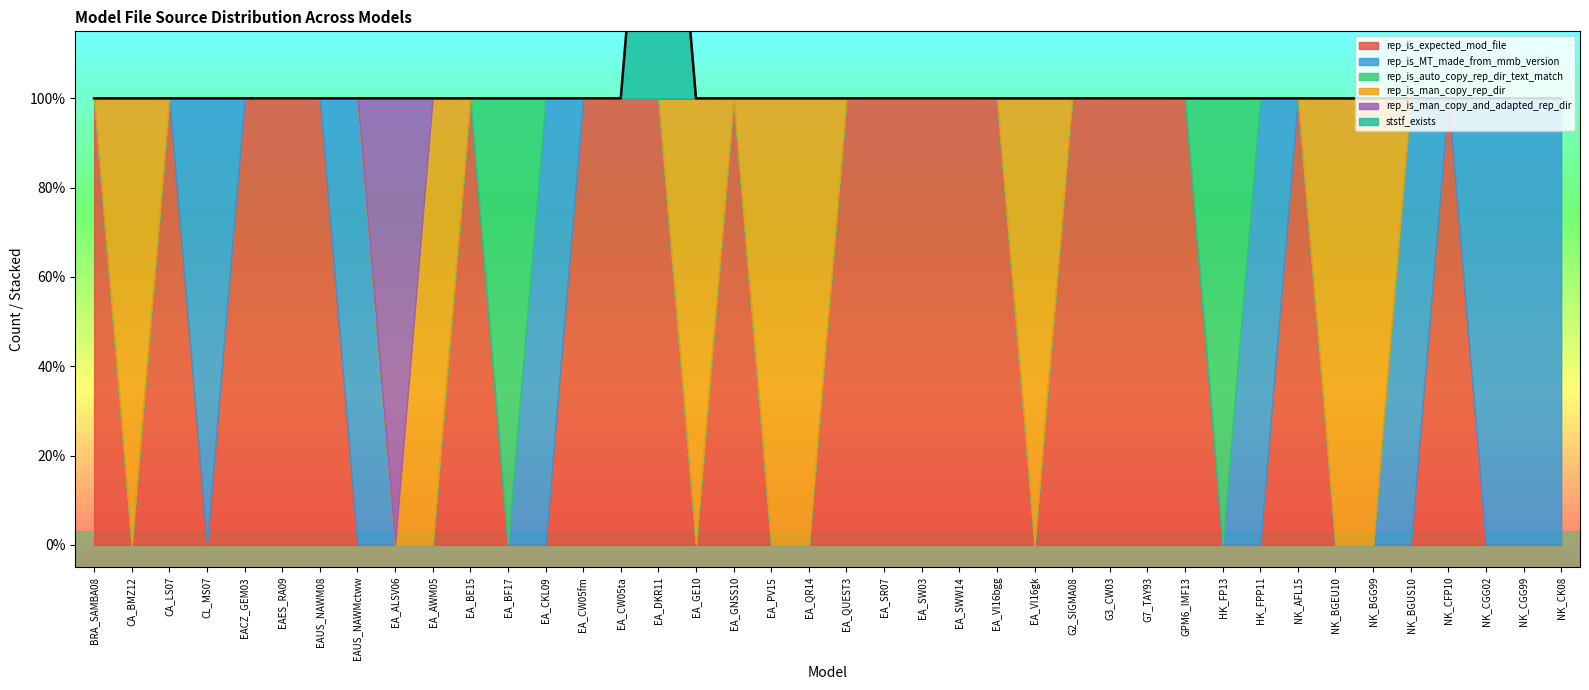

Does the chart display data point markers on the line(s)?

No